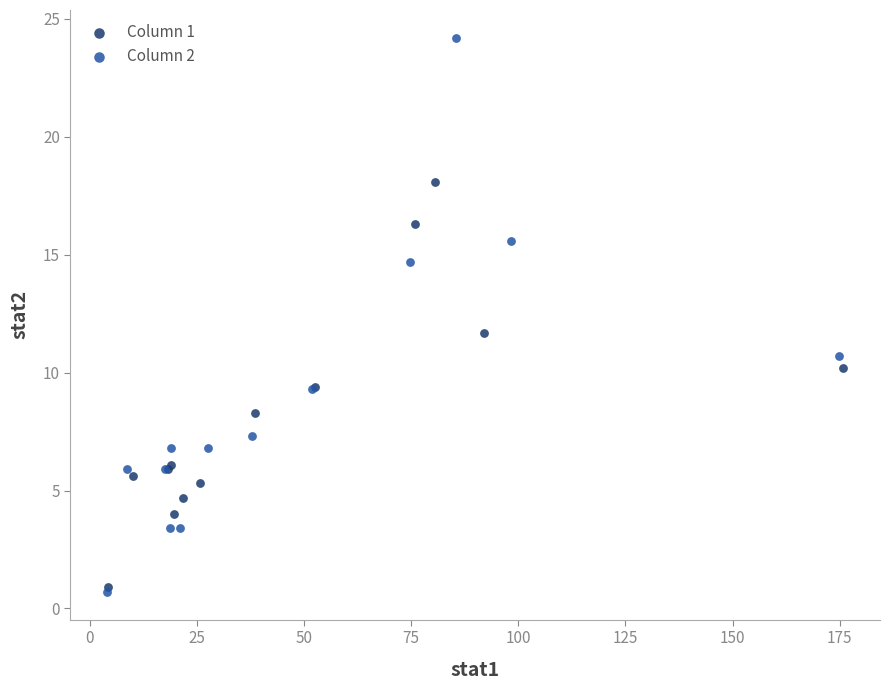

Which series has the largest Y range (max minus min)?

Column 2